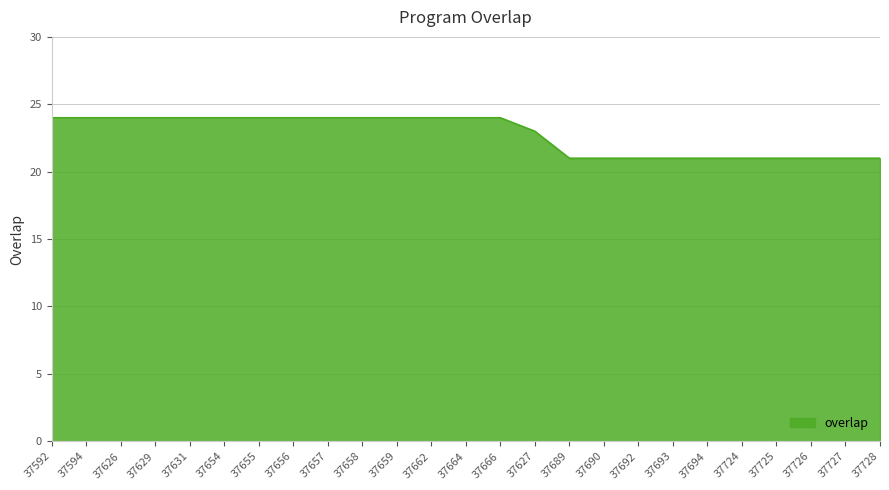

What is the approximate value at 37594?

24